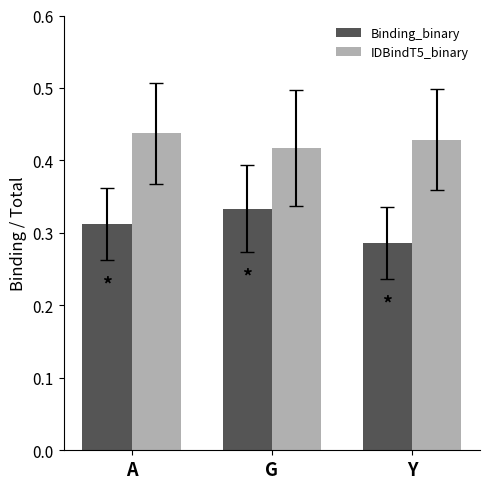

Does the chart contain stacked bars?

No